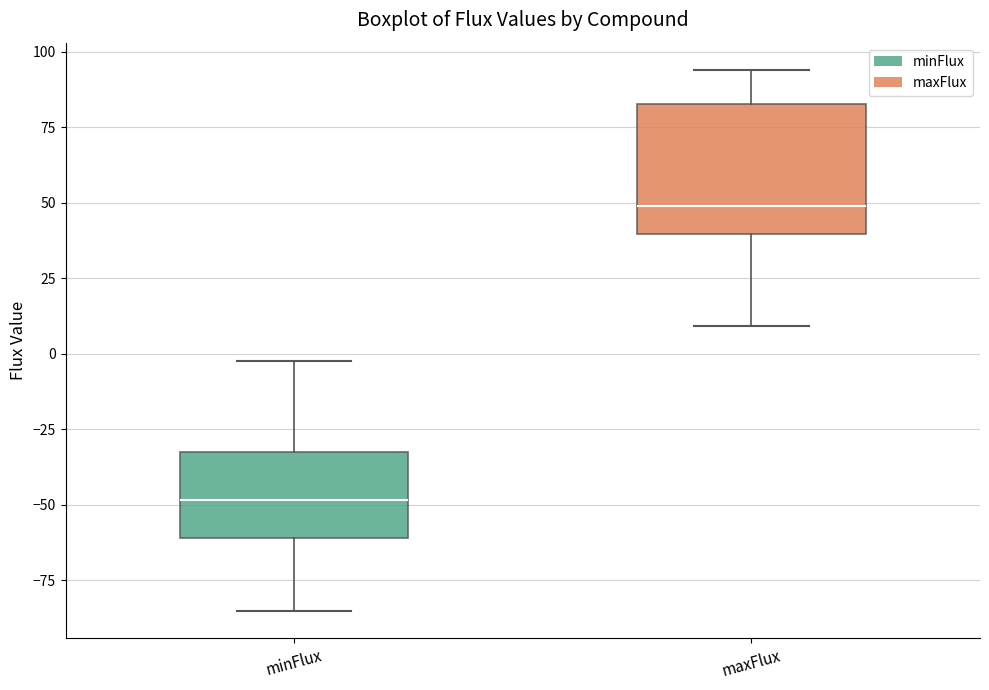

Reading left to right, transcribe this box plot: for each box, give where its median line is, the range the box spans, and where its two whiskers end, as read against the y-axis. The values are not printed on the chart, so give them approximately, as read against the axis.

minFlux: median -50, box -60 to -30, whiskers -85 to 0
maxFlux: median 50, box 40 to 85, whiskers 10 to 95